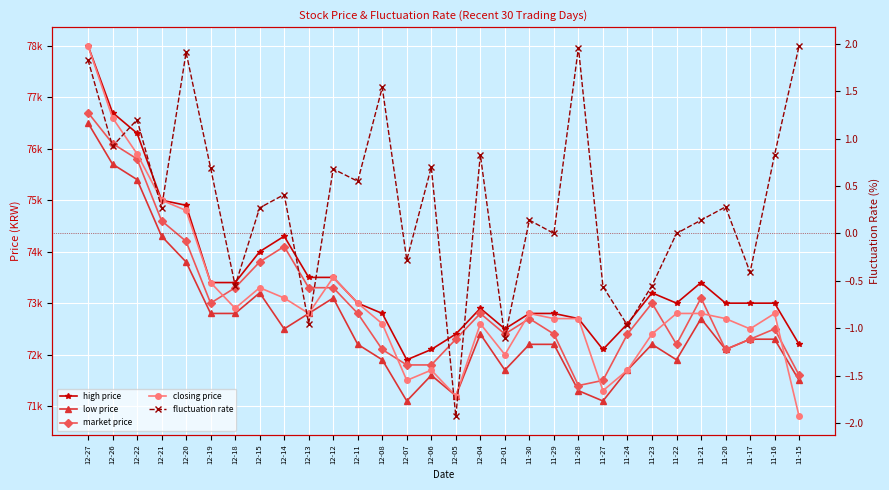

Reading right to left, extract all data points from this chart.

high price: 72200.0	73000.0	73000.0	73000.0	73400.0	73000.0	73200.0	72600.0	72100.0	72700.0	72800.0	72800.0	72500.0	72900.0	72400.0	72100.0	71900.0	72800.0	73000.0	73500.0	73500.0	74300.0	74000.0	73400.0	73400.0	74900.0	75000.0	76300.0	76700.0	78000.0
low price: 71500.0	72300.0	72300.0	72100.0	72700.0	71900.0	72200.0	71700.0	71100.0	71300.0	72200.0	72200.0	71700.0	72400.0	71200.0	71600.0	71100.0	71900.0	72200.0	73100.0	72800.0	72500.0	73200.0	72800.0	72800.0	73800.0	74300.0	75400.0	75700.0	76500.0
market price: 71600.0	72500.0	72300.0	72100.0	73100.0	72200.0	73000.0	72400.0	71500.0	71400.0	72400.0	72700.0	72400.0	72800.0	72300.0	71800.0	71800.0	72100.0	72800.0	73300.0	73300.0	74100.0	73800.0	73300.0	73000.0	74200.0	74600.0	75800.0	76100.0	76700.0
closing price: 70800.0	72800.0	72500.0	72700.0	72800.0	72800.0	72400.0	71700.0	71300.0	72700.0	72700.0	72800.0	72000.0	72600.0	71200.0	71700.0	71500.0	72600.0	73000.0	73500.0	72800.0	73100.0	73300.0	72900.0	73400.0	74800.0	75000.0	75900.0	76600.0	78000.0
fluctuation rate: 2.0	0.8	-0.4	0.3	0.1	0.0	-0.6	-1.0	-0.6	2.0	0.0	0.1	-1.1	0.8	-1.9	0.7	-0.3	1.5	0.6	0.7	-0.9	0.4	0.3	-0.6	0.7	1.9	0.3	1.2	0.9	1.8